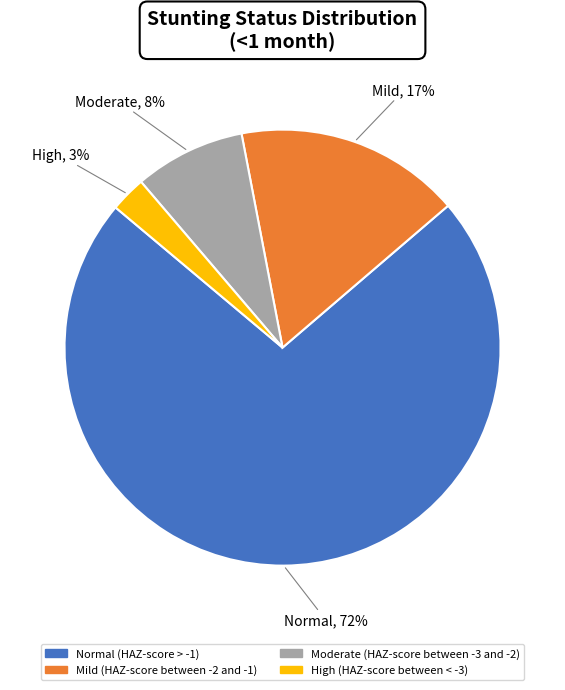

The Mild, 17% slice represents 17% of the pie. True or false?

True